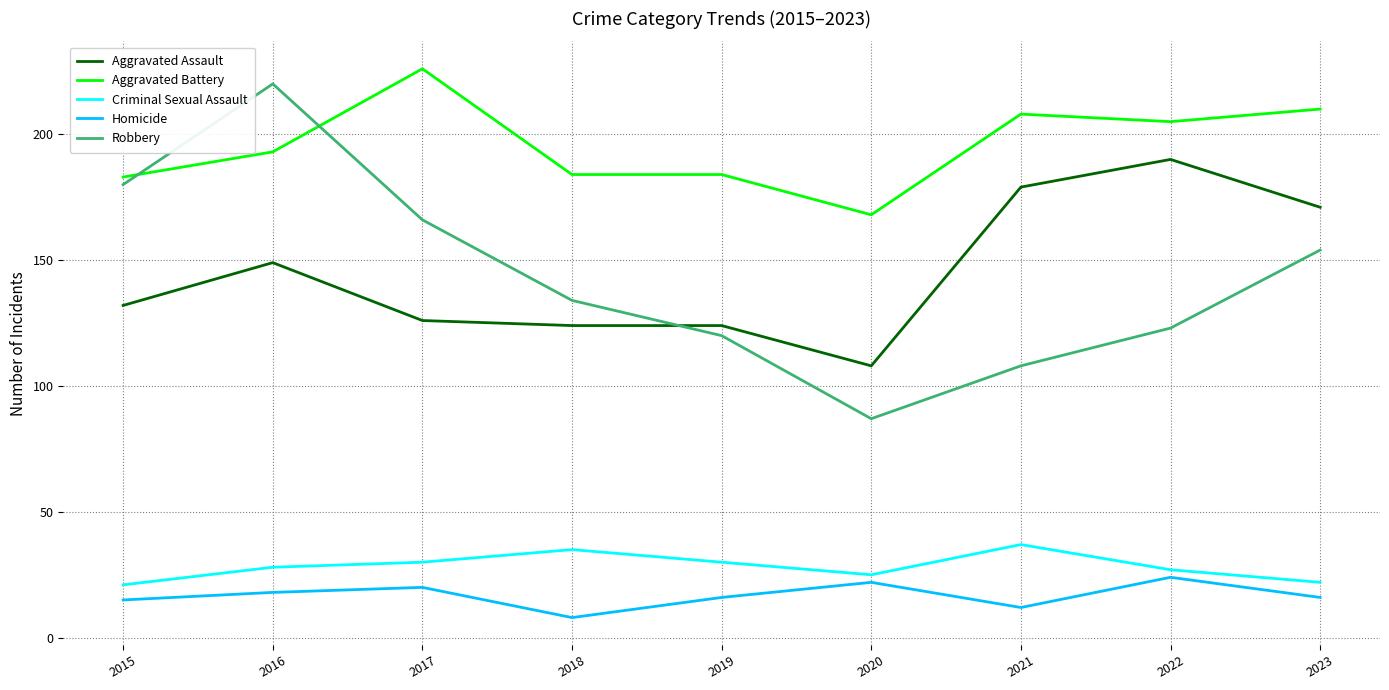

Rank the series at 2017 from lowest to highest value.

Homicide, Criminal Sexual Assault, Aggravated Assault, Robbery, Aggravated Battery